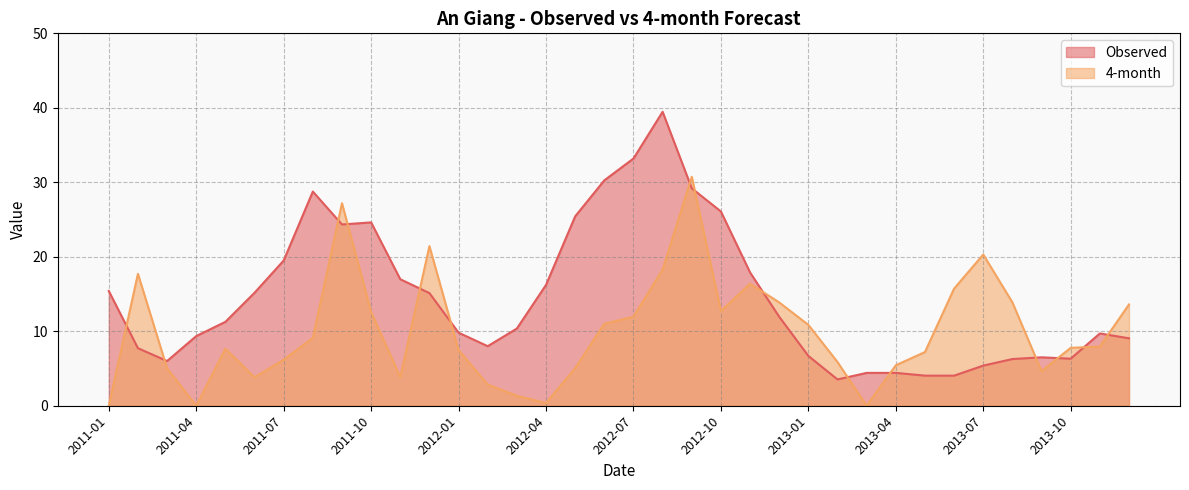

What is the difference between the highest and lowest values at 2012-02?

5.2